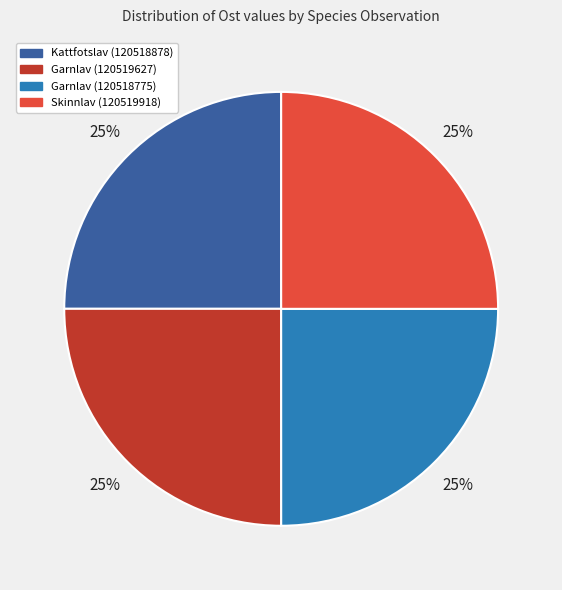

How many slices are in this pie chart?

4